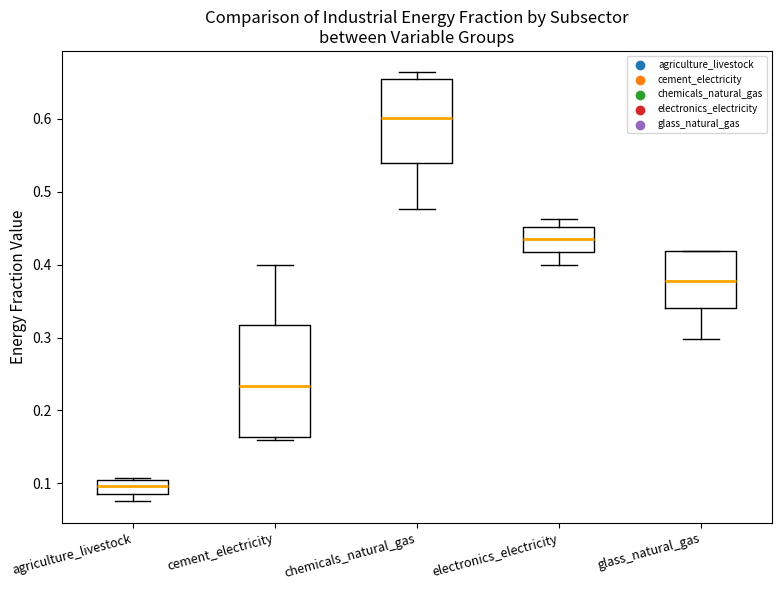

Which box has the lowest median line?

agriculture_livestock